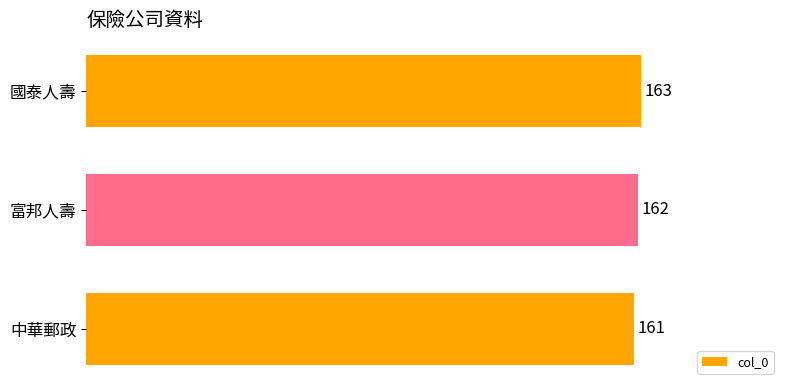

Reading bottom to top, extract all data points from this chart.

161	162	163